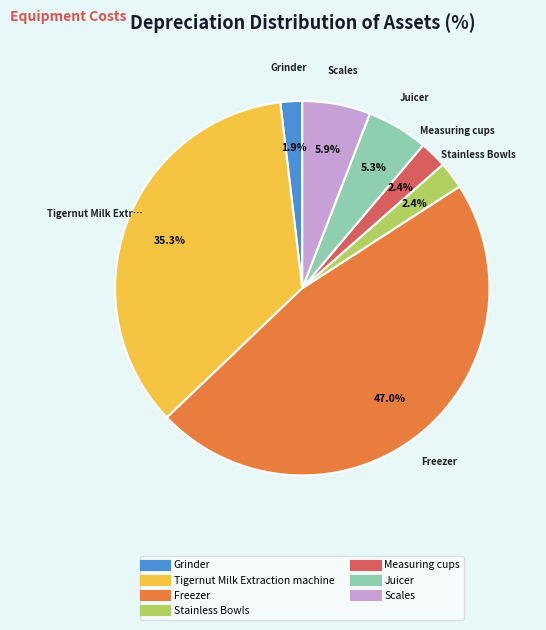

How many slices are in this pie chart?

7